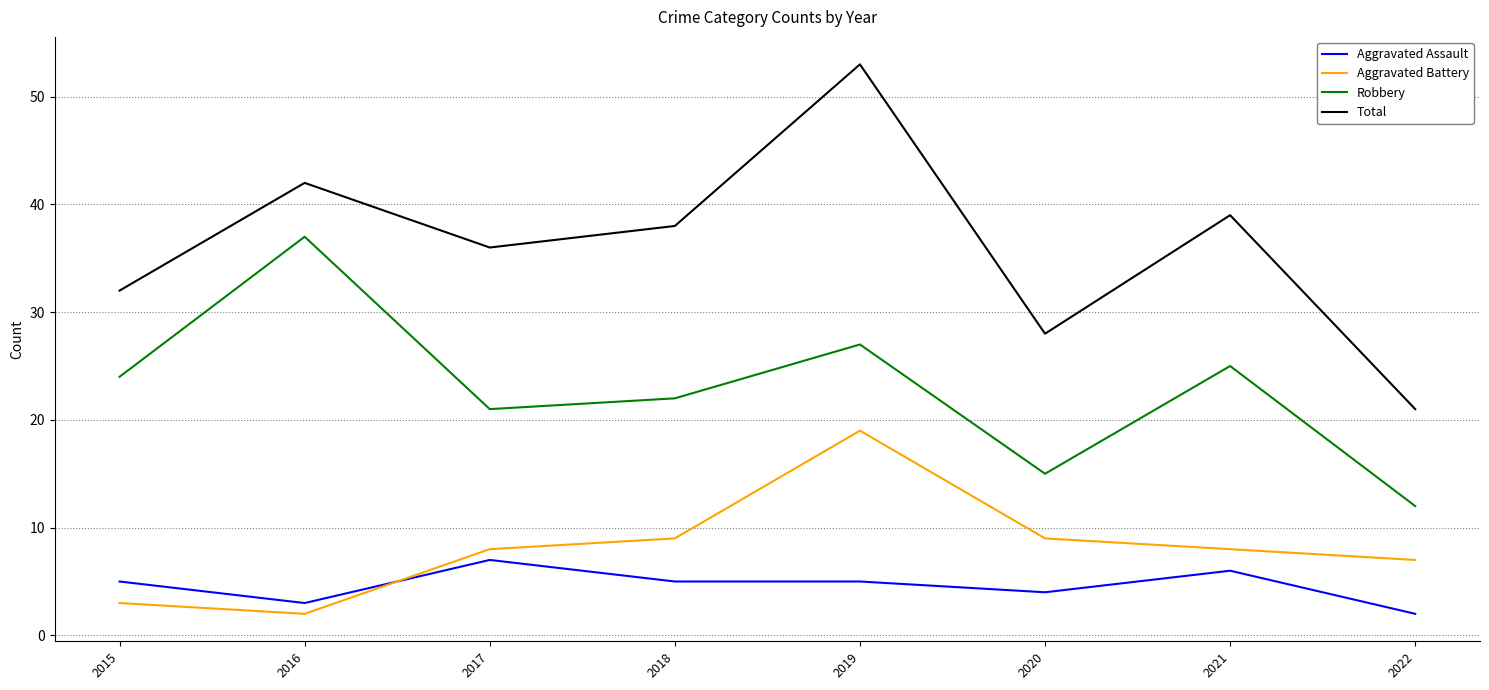

Which category has the highest value across all series?

2019